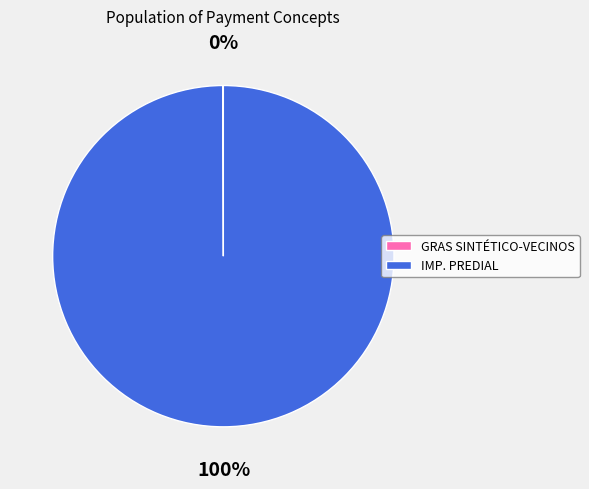

True or false: IMP. PREDIAL accounts for 100% of the total.

True